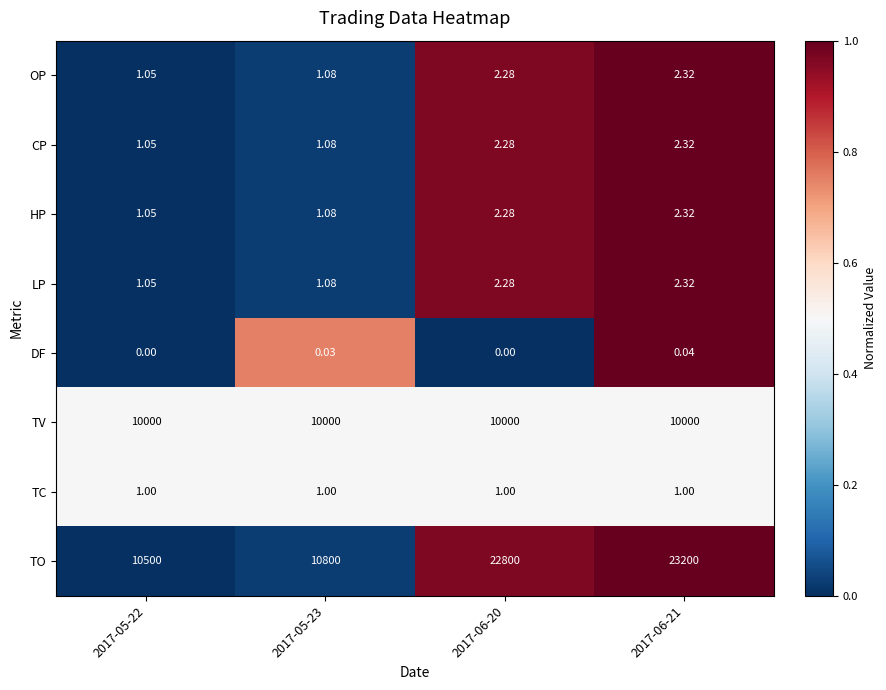

Which series has the largest range (max minus min)?

TO